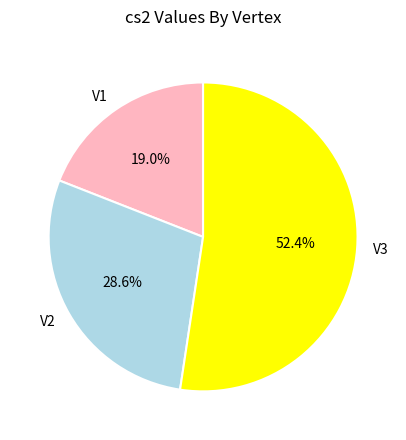

Rank the categories by value from lowest to highest.

V1, V2, V3